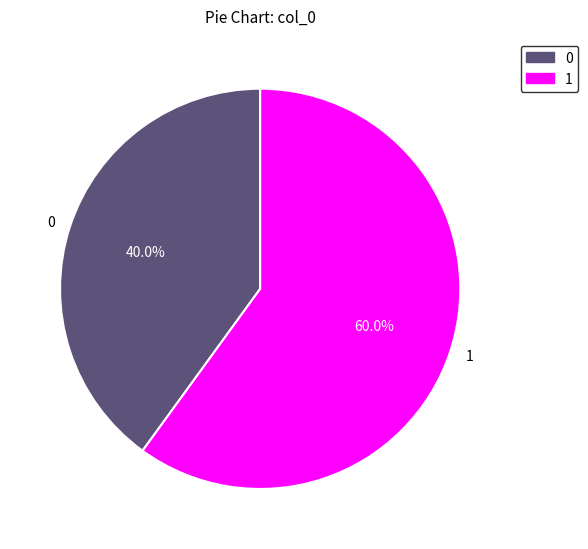

What is the smallest slice in the pie chart?

0